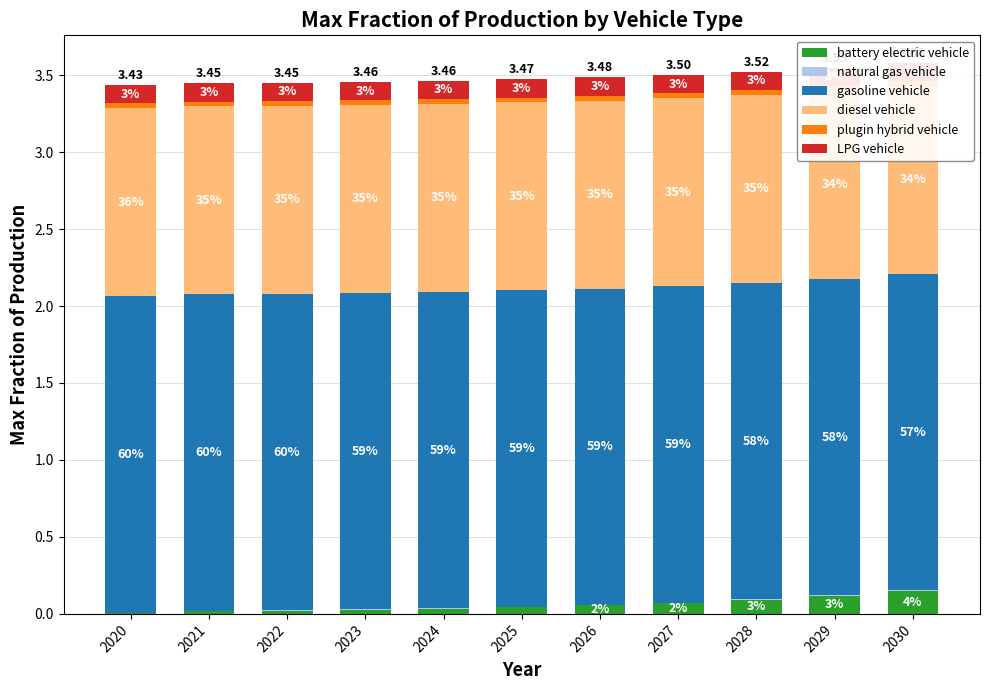

Which series has the widest spread of values?

battery electric vehicle